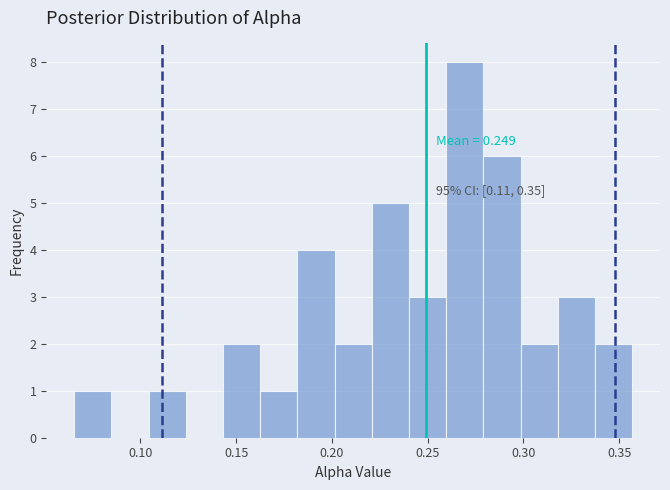

Around what value on the x-axis is the tallest bar? Give the approximate position of its centre, as read against the axis.

0.270